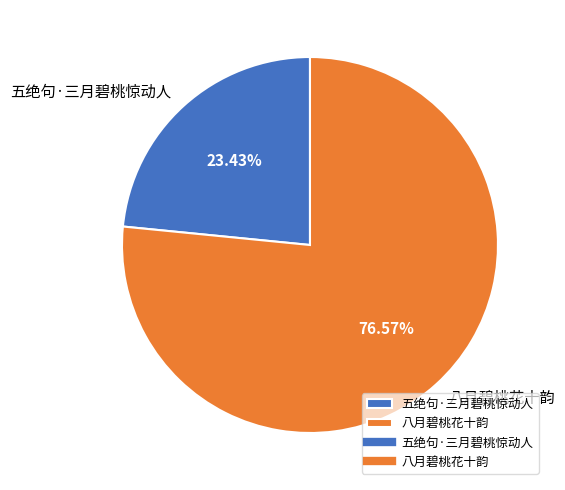

Which category has the biggest portion of the pie?

八月碧桃花十韵